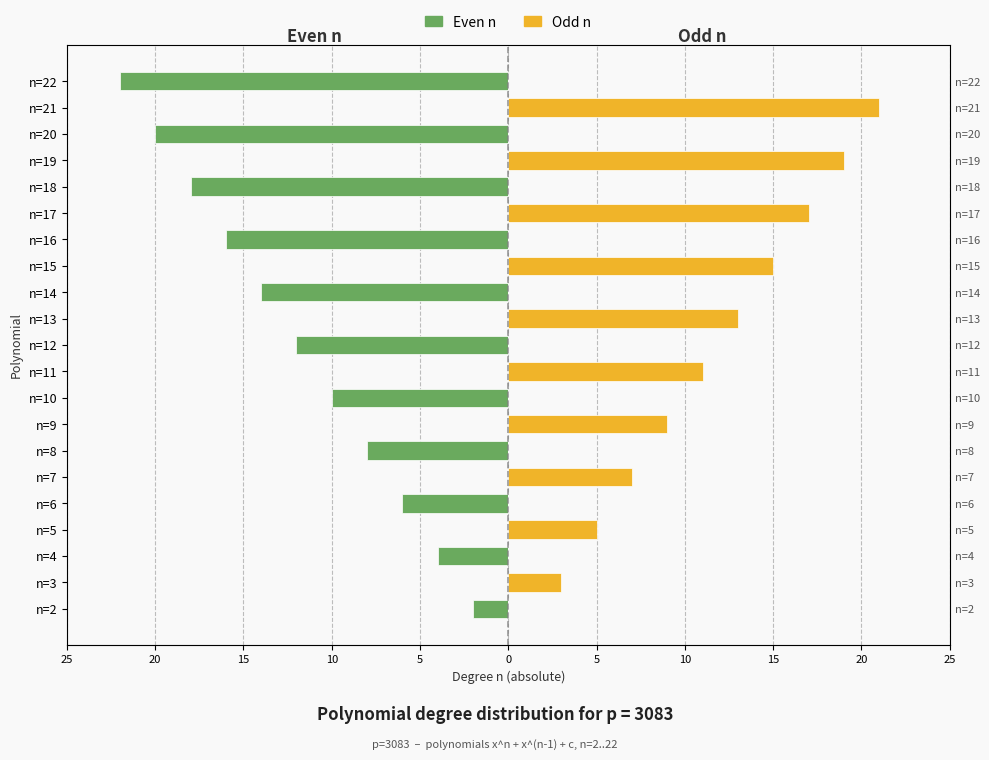

Read the Even n value at n=10, to the nearest 5.

-10